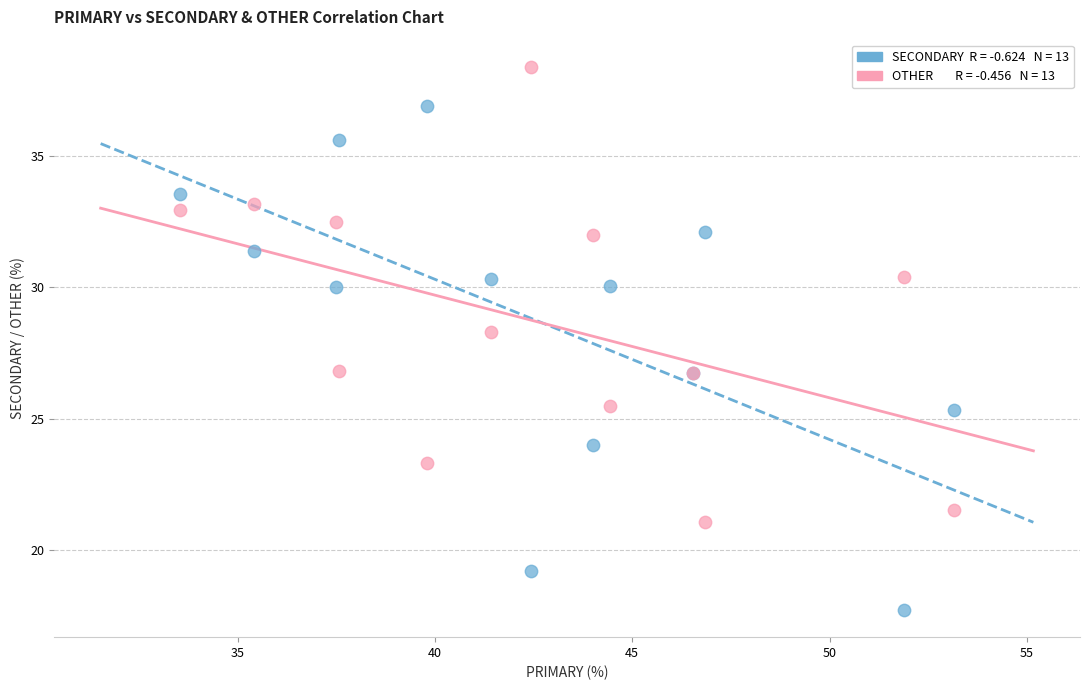

Across all series, what Y value is closest to 28?

28.3